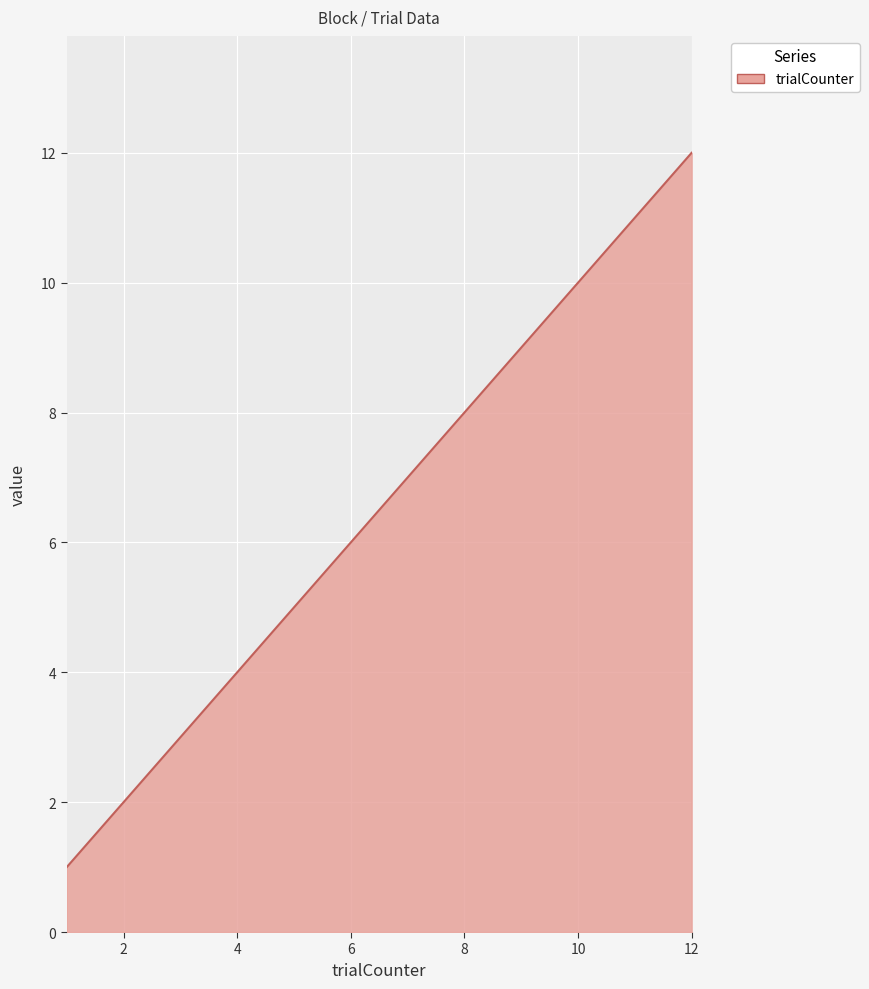

What is the greatest value displayed?

12